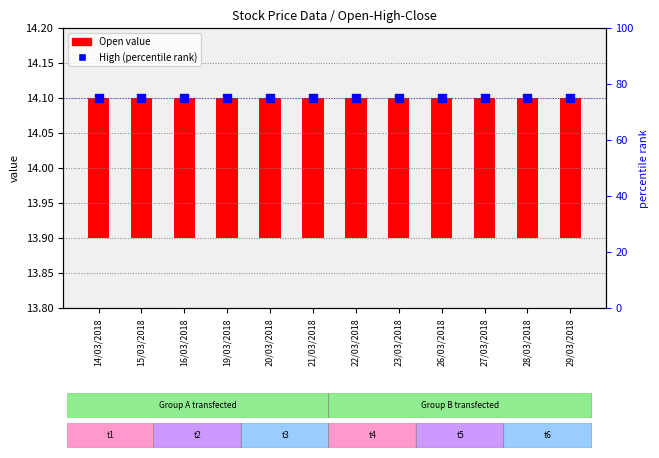

Which series contains the lowest Y value?

Open